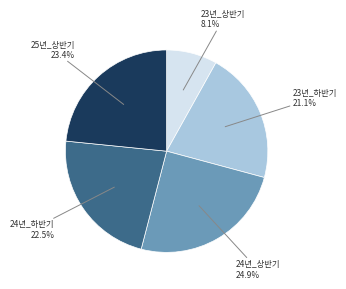

True or false: 24년_하반기 accounts for 35% of the total.

False